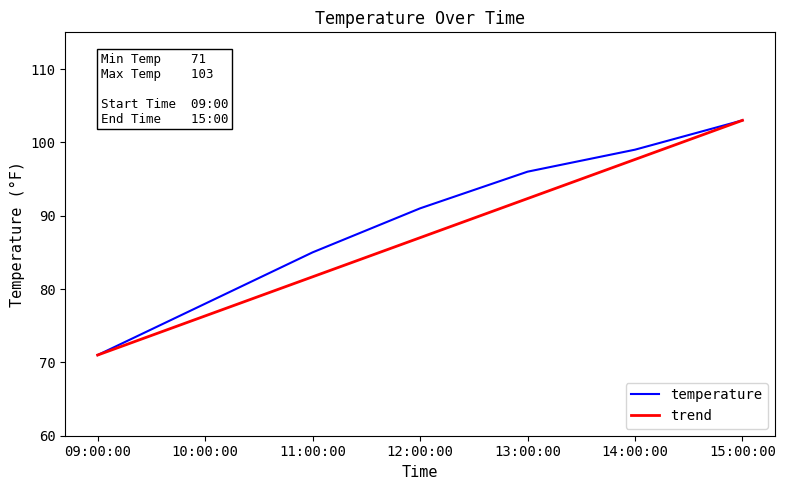

What is the average value?

89